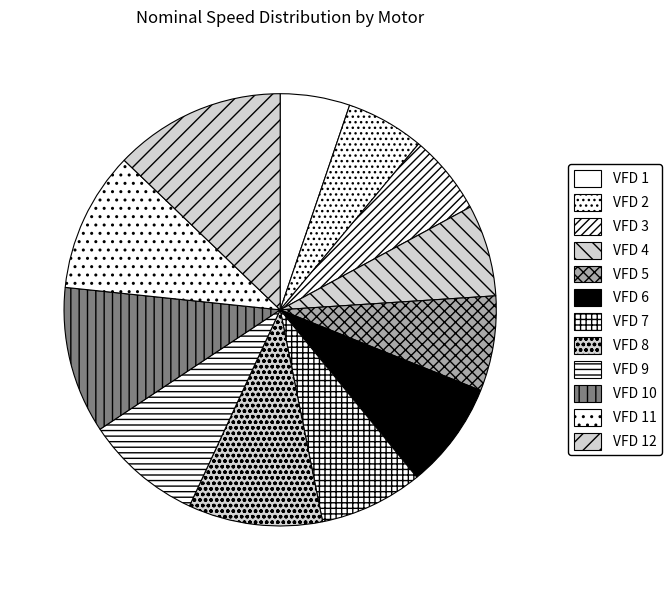

Is it true that VFD 9 is 9% of the pie?

True